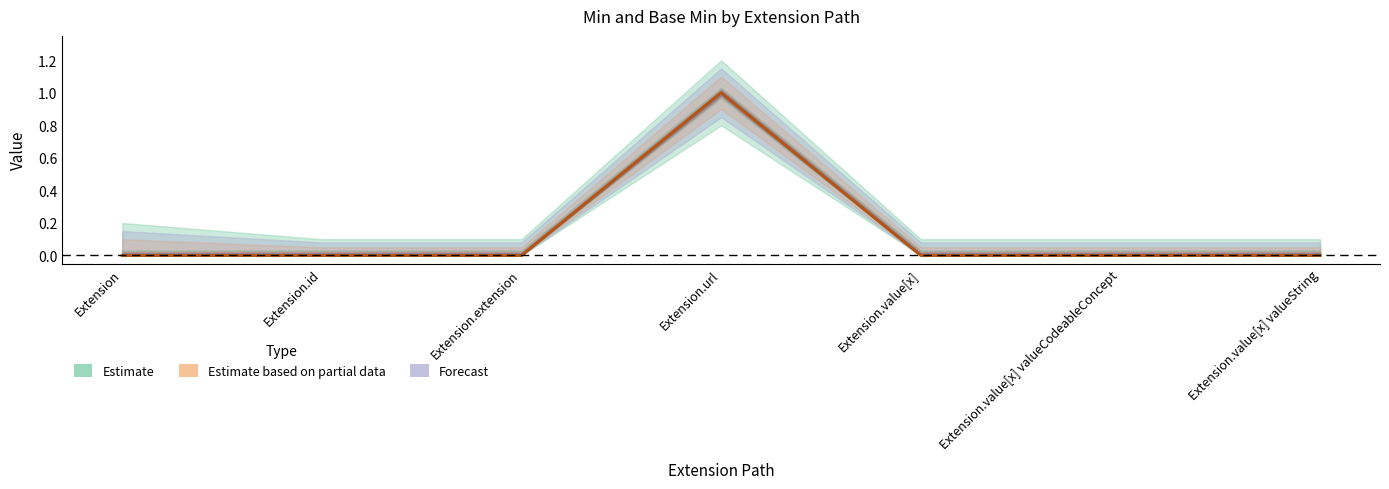

How many values in Min are above zero?

1